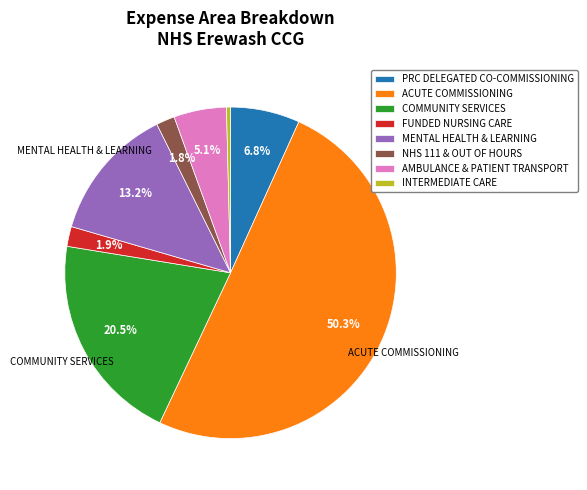

How many slices are in this pie chart?

8